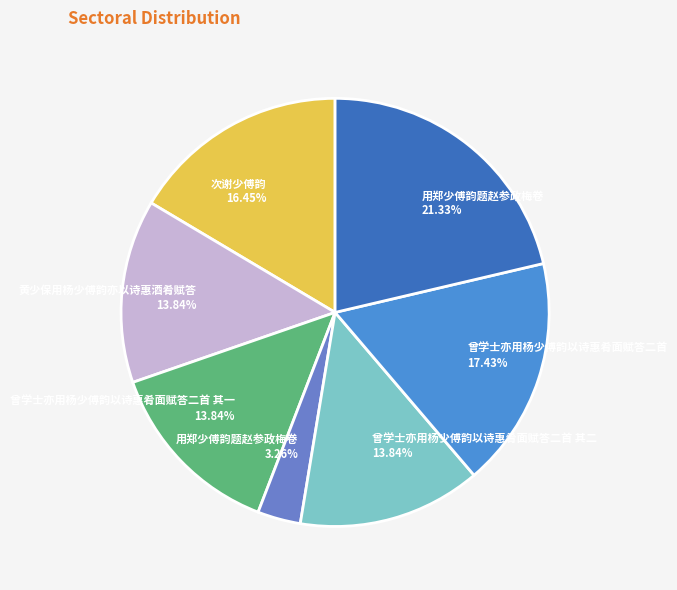

How many segments does this pie chart have?

7